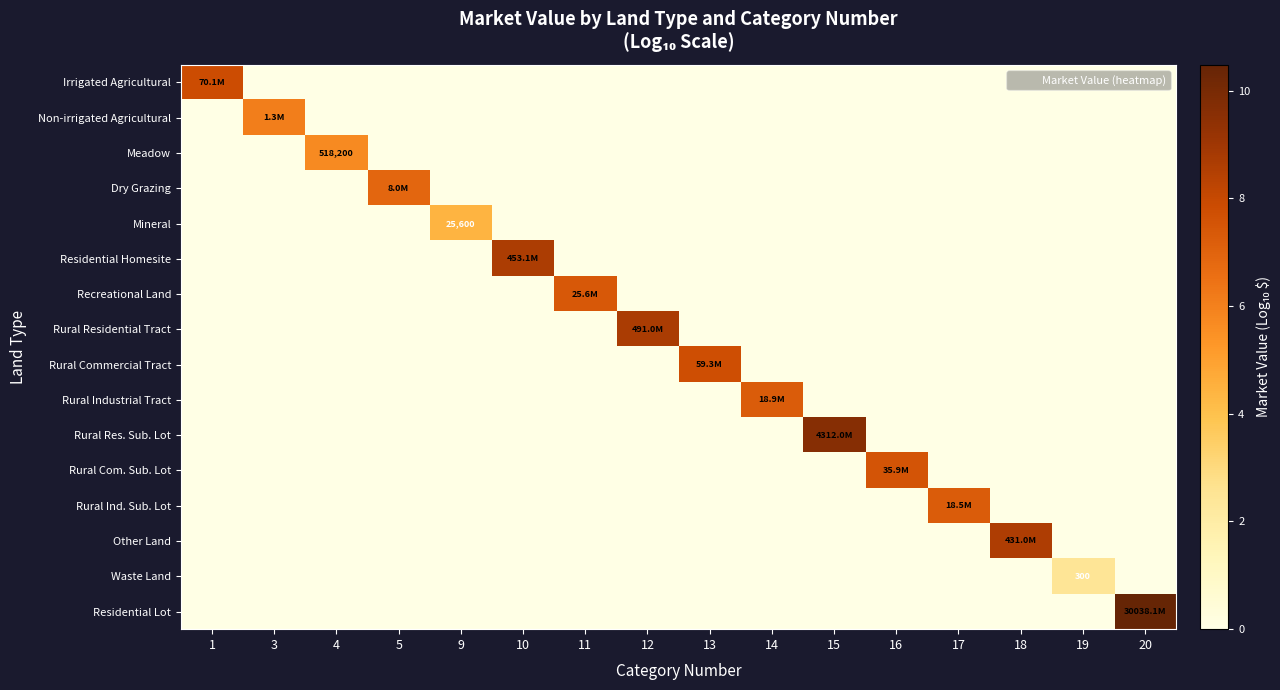

What is the maximum value shown in the chart?

10.5